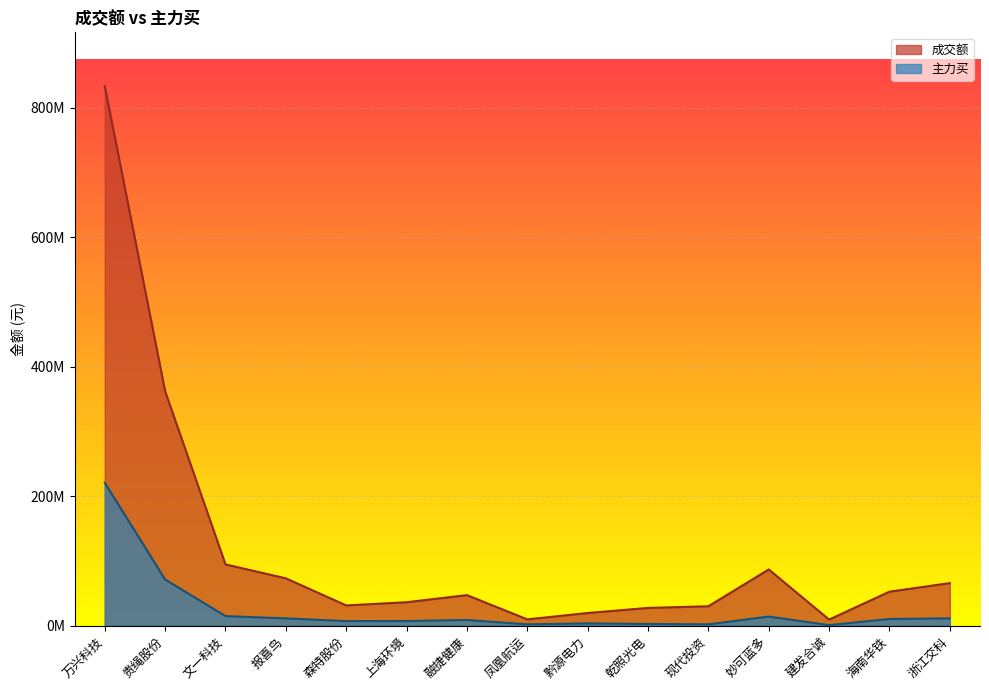

True or false: 主力买 and 成交额 cross at least once.

False